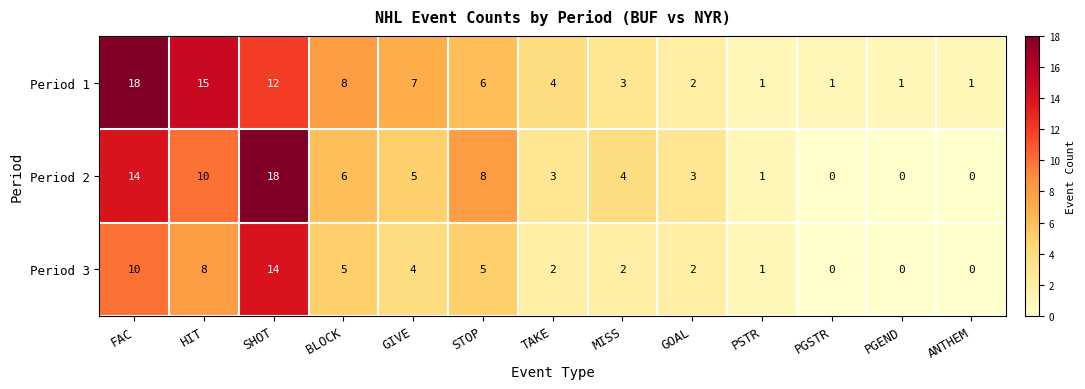

Is it true that Period 1 equals 25 at HIT?

False